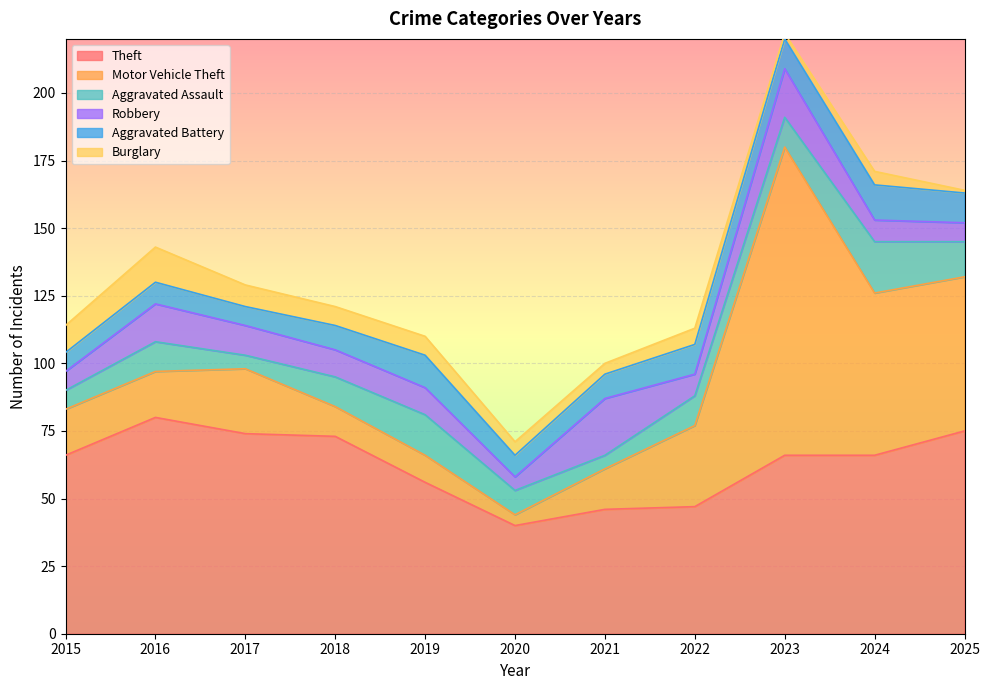

True or false: Burglary has a value of 2 at 2018.

False